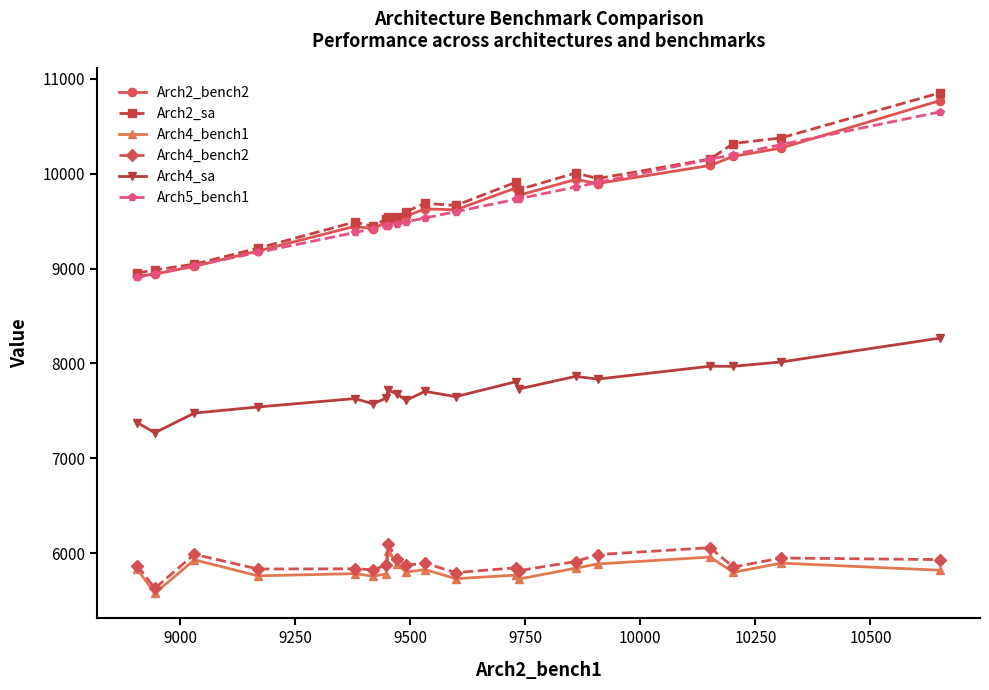

What is the minimum value for Arch2_bench2?

8921